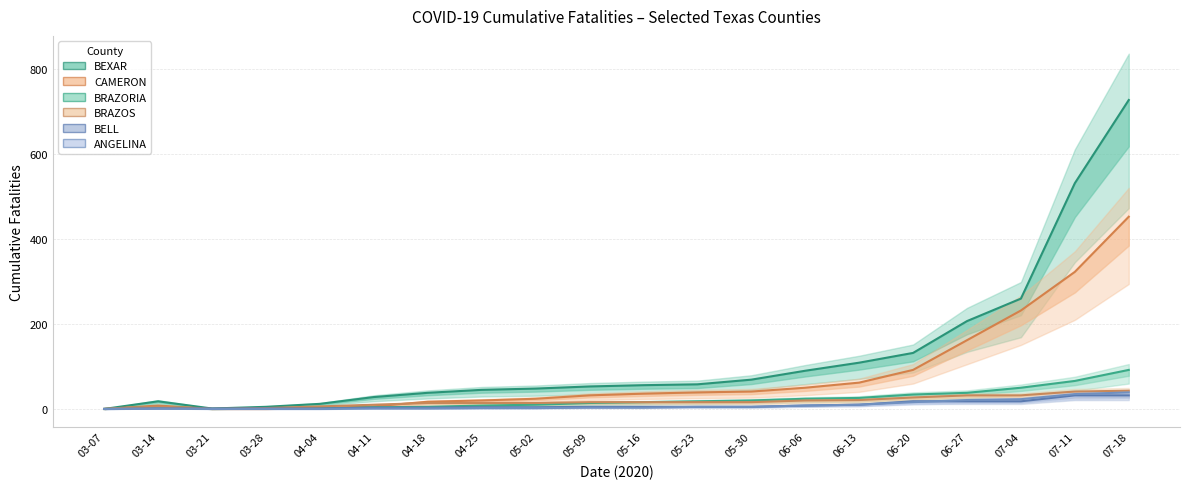

In BEXAR, how many points are higher than both neighbors (excluding endpoints)?

1